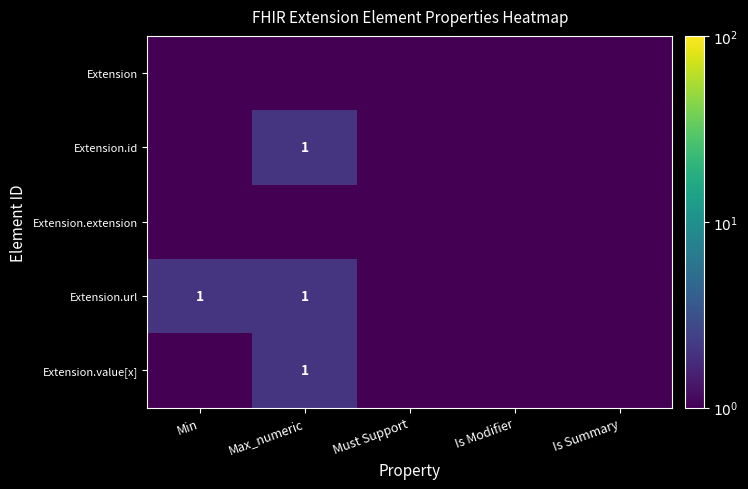

At how many categories does at least one series exceed 1?

2